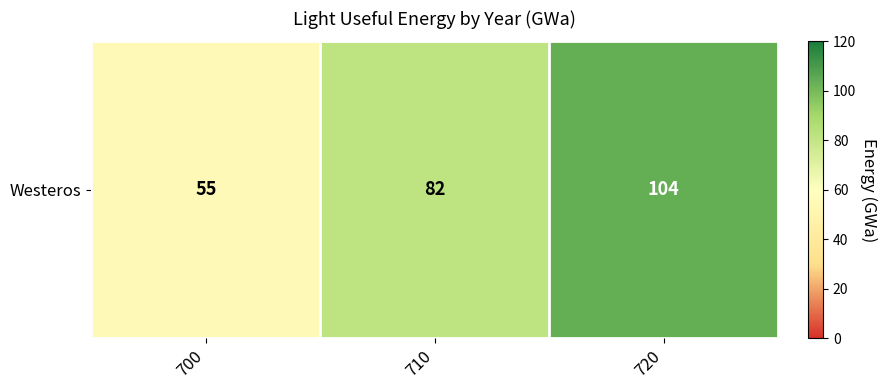

At which label is the value closest to 79?

710